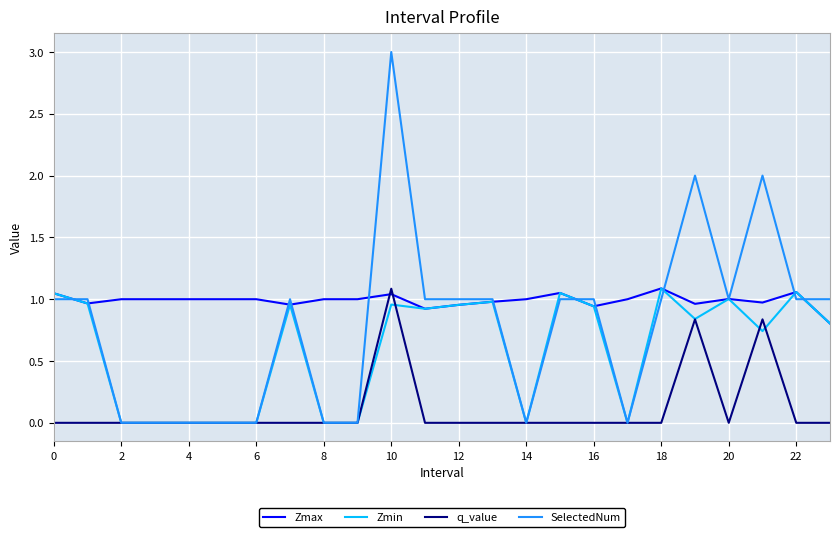

Which series has the widest spread of values?

SelectedNum